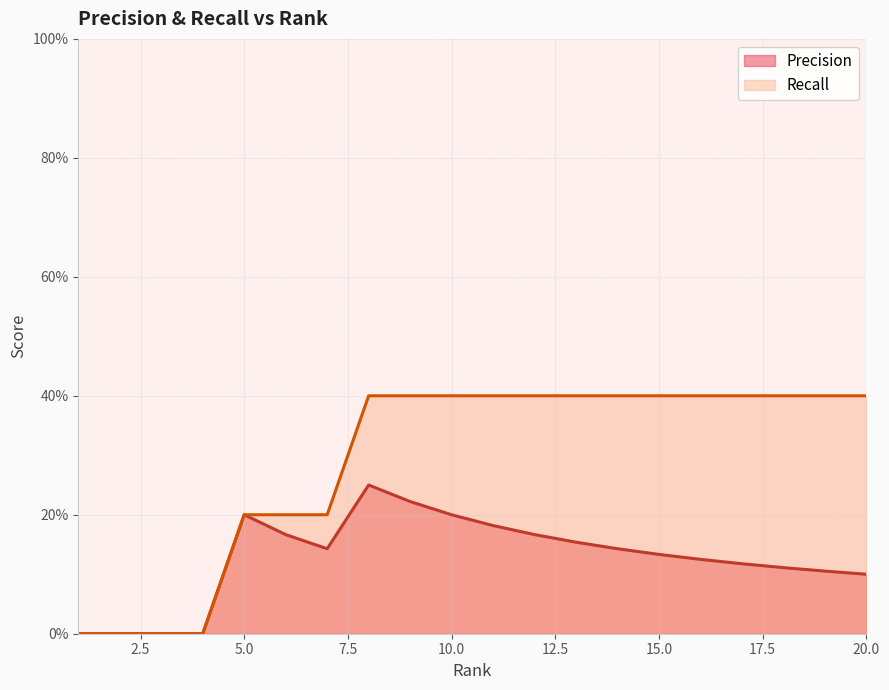

Is the value of Recall at 7 greater than the value of Precision at 13?

Yes